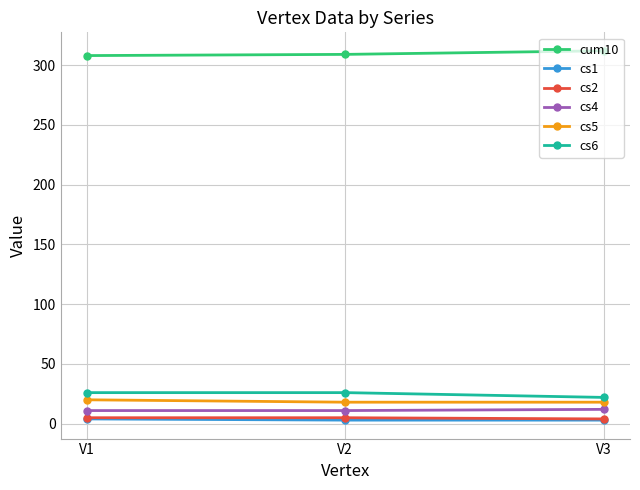

What is the maximum value for cs4?

12